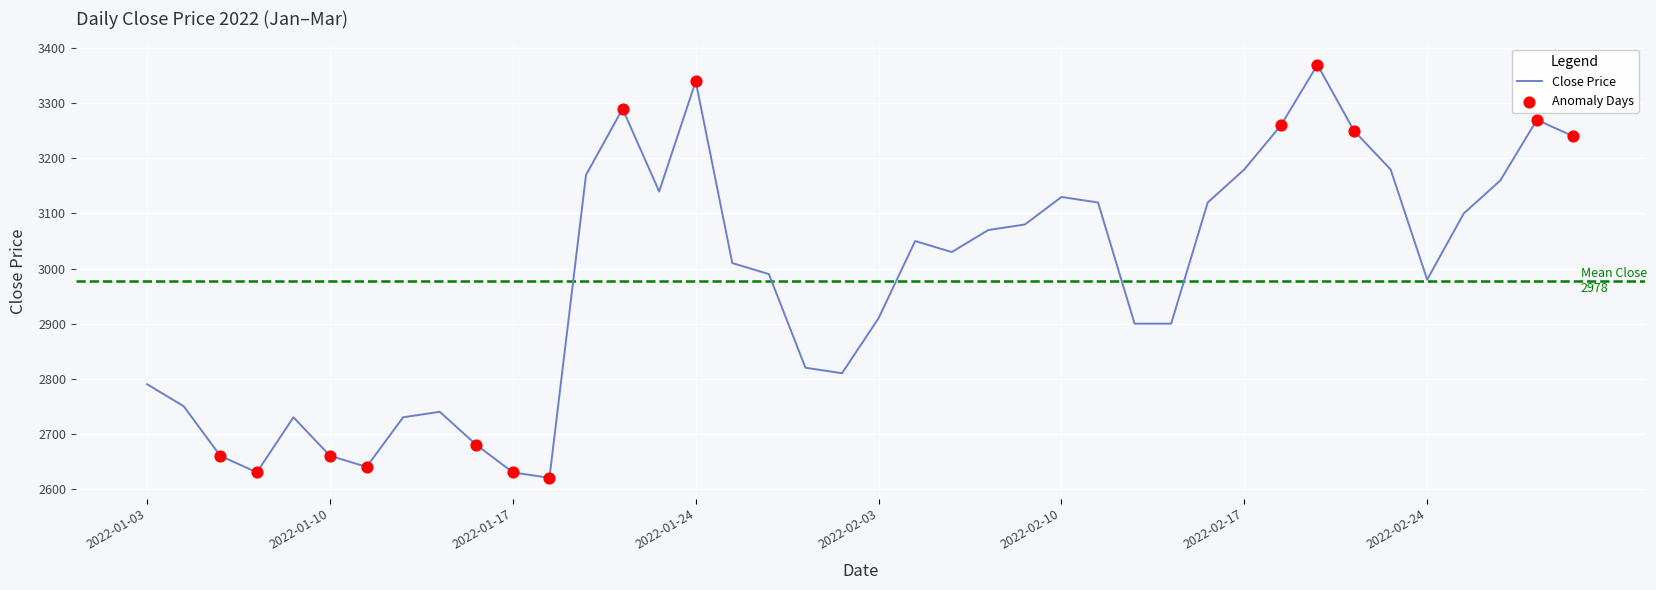

What is the greatest value displayed?

3370